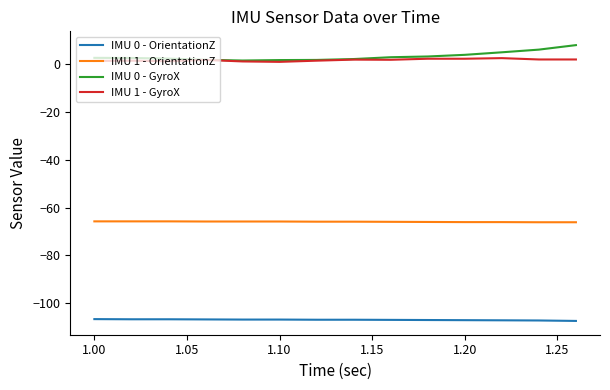

True or false: IMU 0 - OrientationZ and IMU 0 - GyroX intersect in this chart.

False